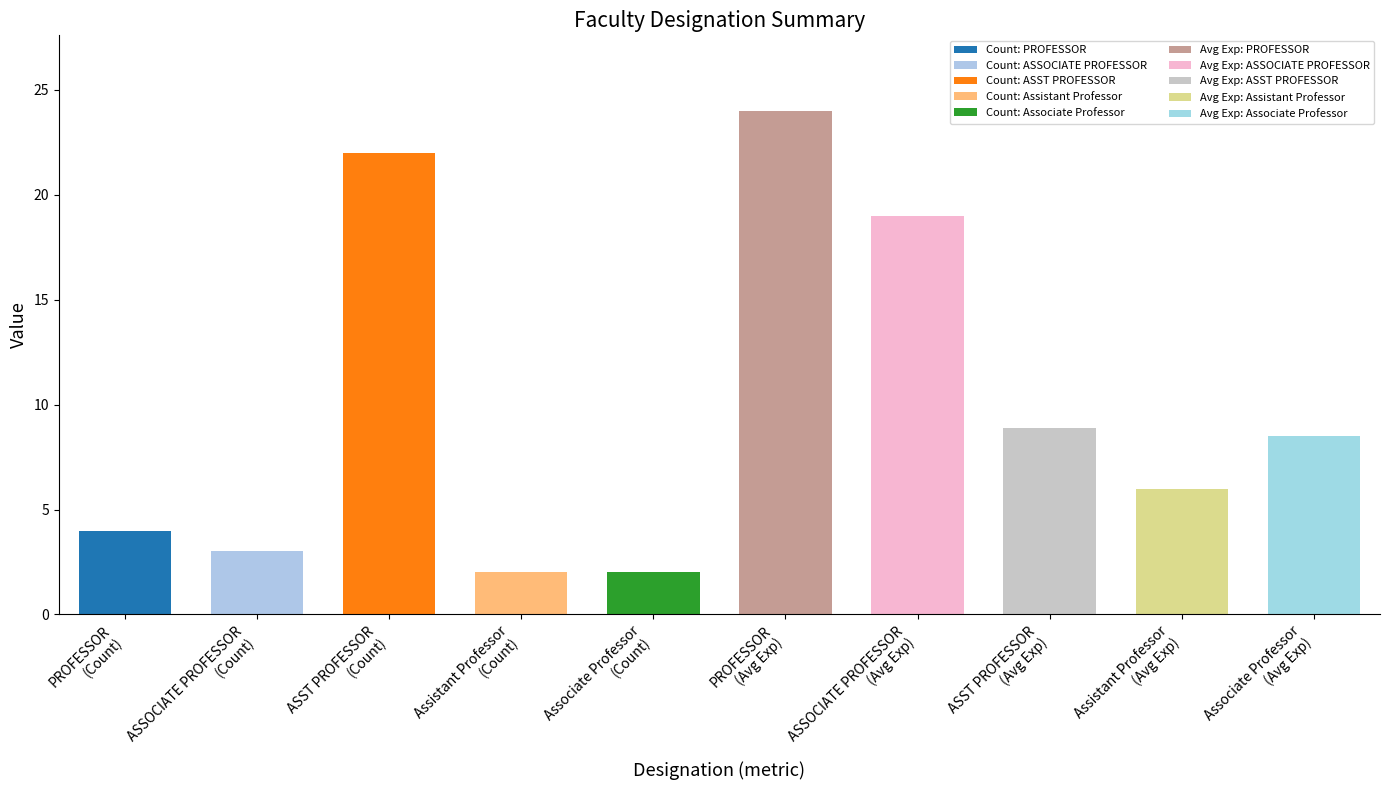

Reading left to right, list all the values displayed in this chart.

4.0	3.0	22.0	2.0	2.0	24.0	19.0	8.9	6.0	8.5